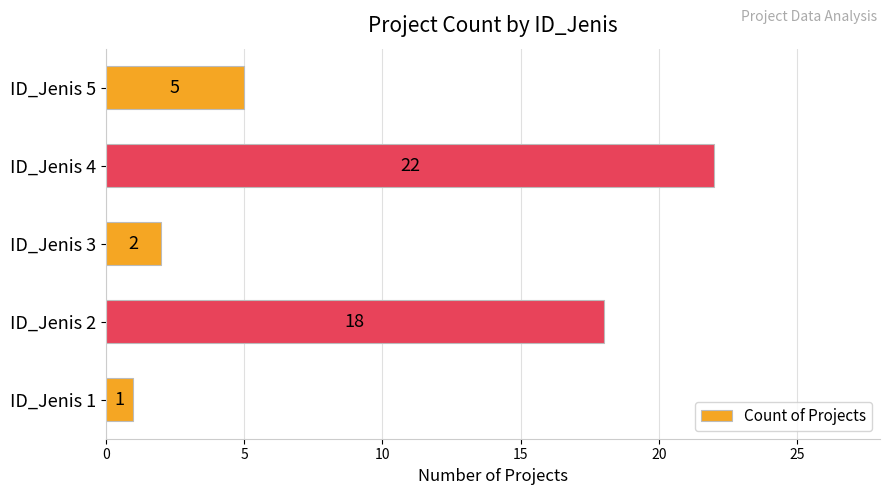

How many bars are there in total?

5